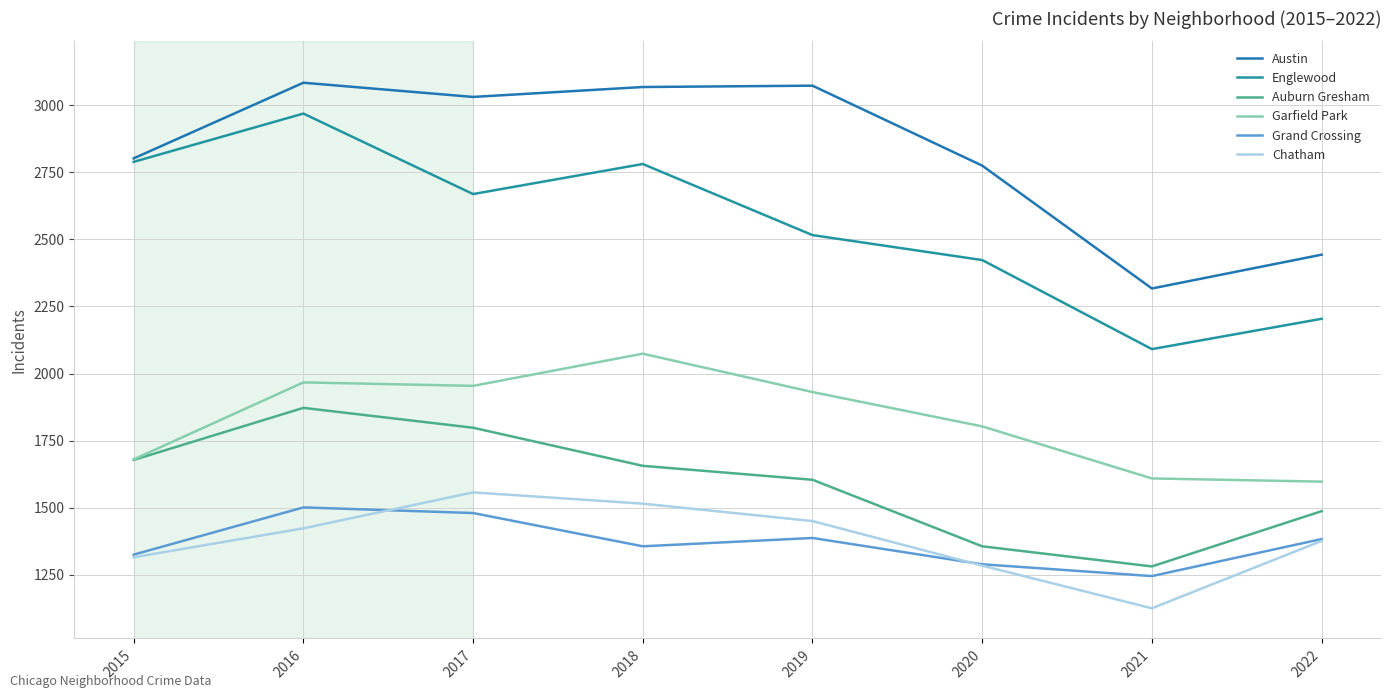

True or false: Austin has a value of 3073 at 2019.

True